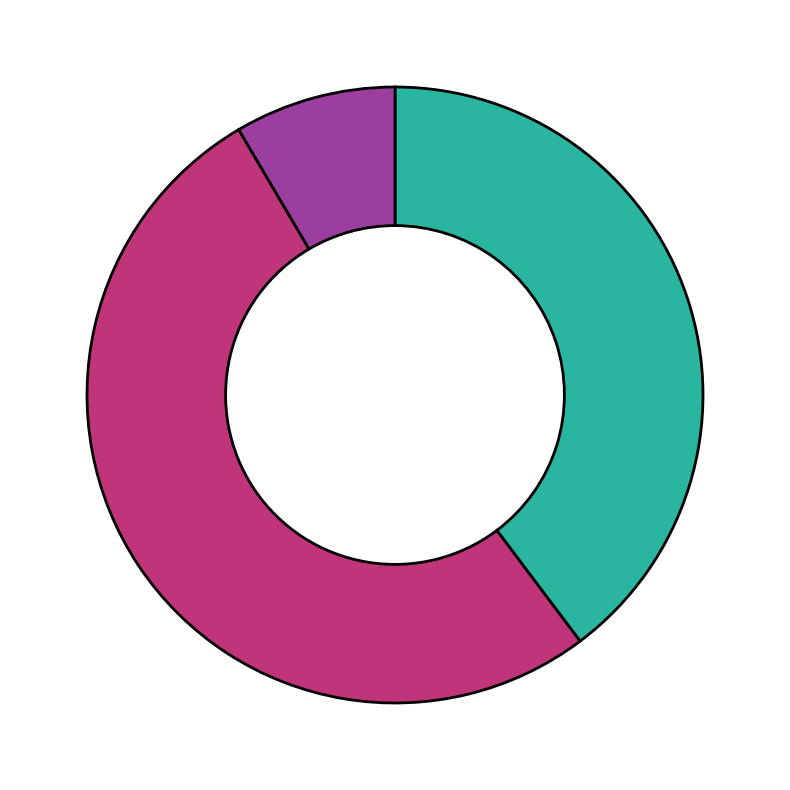

Is there a majority slice in this chart?

Yes